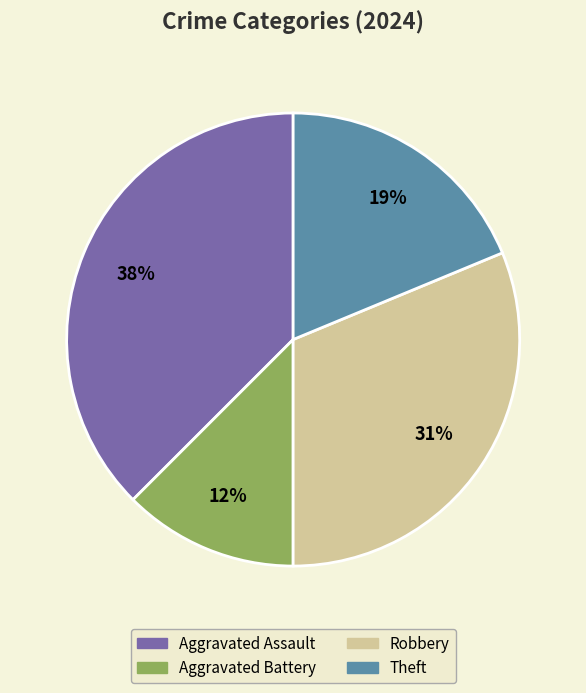

To the nearest percent, what is the average slice percentage?

25%